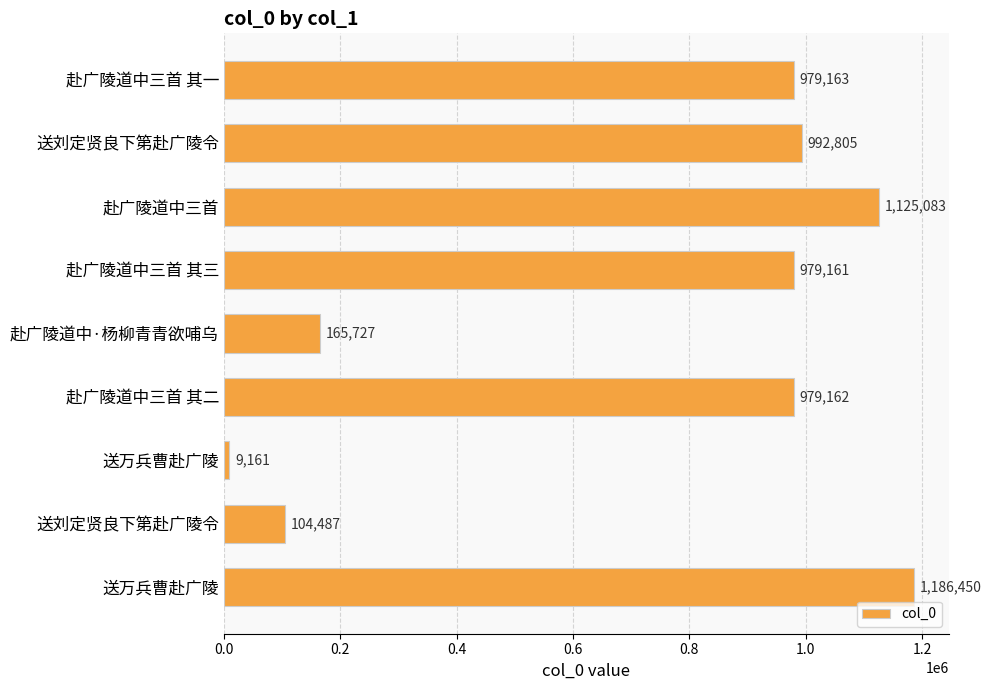

How many bars are there in total?

9